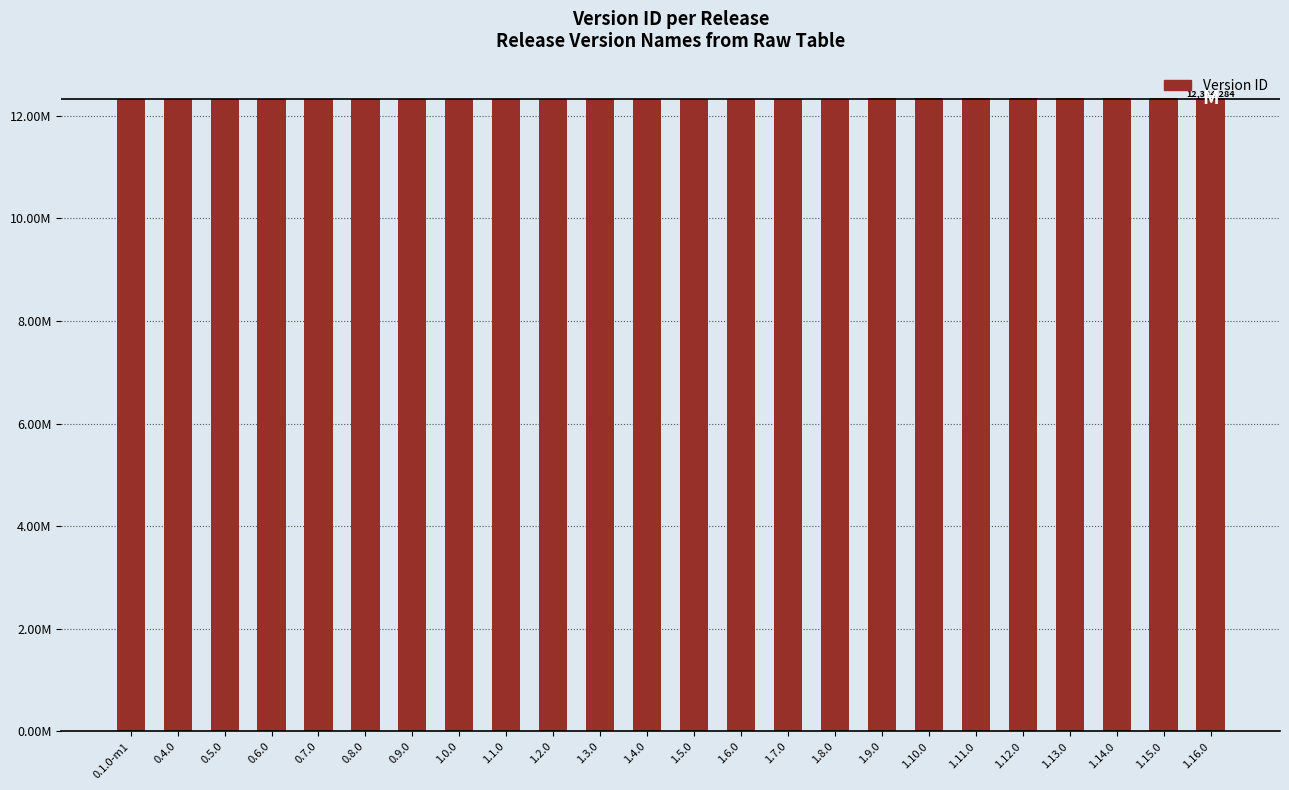

What is the change in value from 1.4.0 to 1.14.0?

+9150